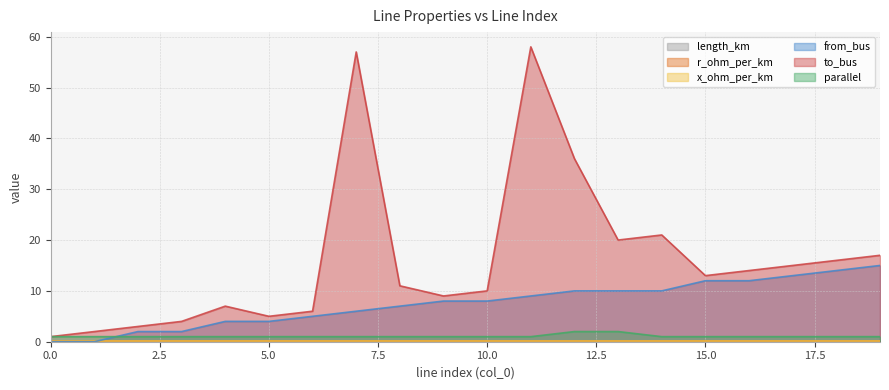

What is the difference between the maximum and minimum values in the to_bus series?

57.0